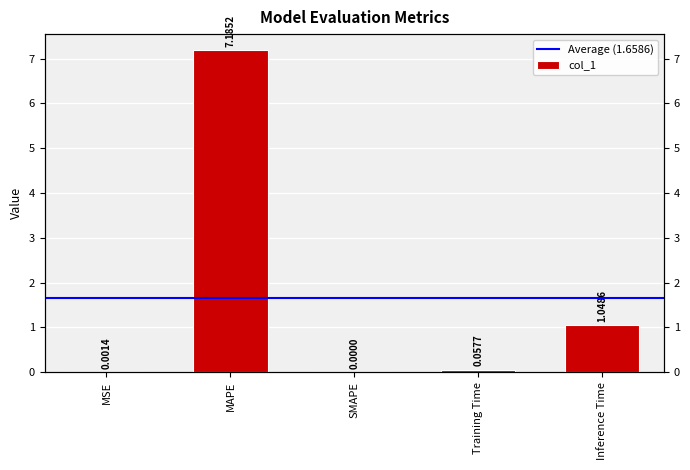

List the labels in order of value, smallest first.

SMAPE, MSE, Training Time, Inference Time, MAPE